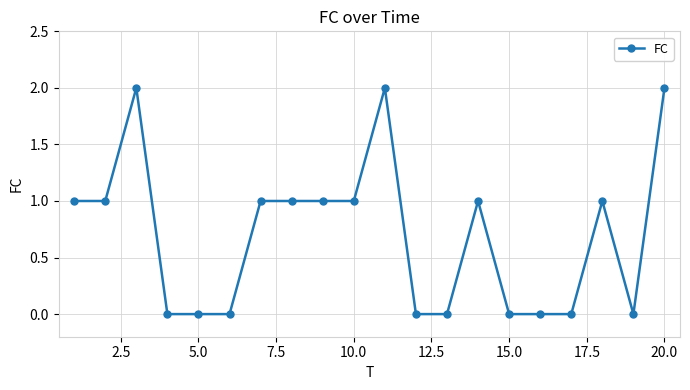

Reading left to right, what are all the values shown in this chart?

1	1	2	0	0	0	1	1	1	1	2	0	0	1	0	0	0	1	0	2